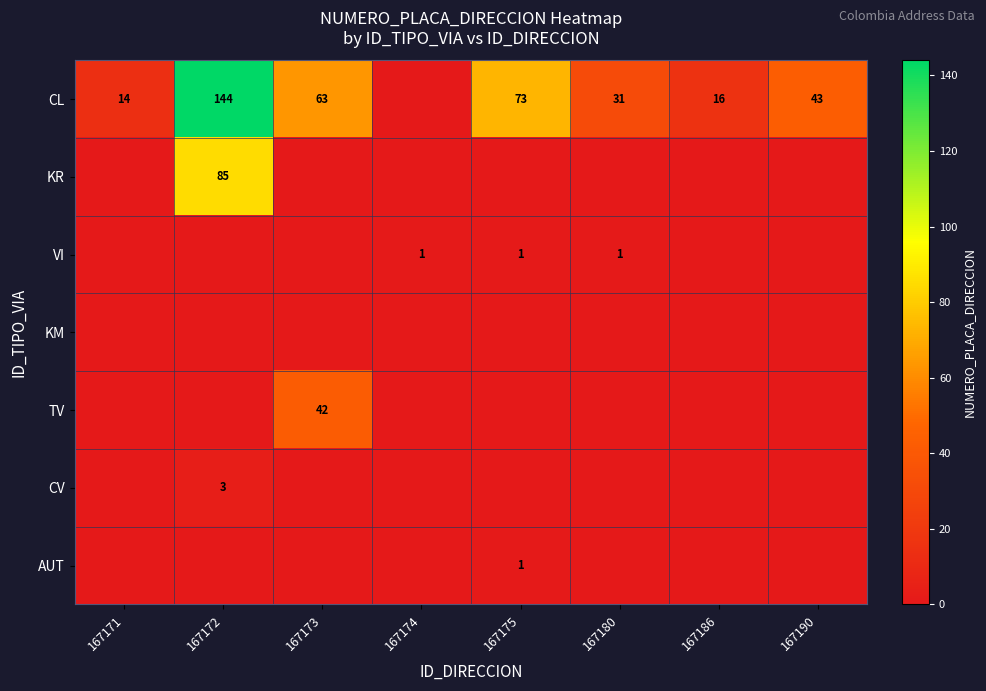

At which category is the sum across all series the highest?

167172